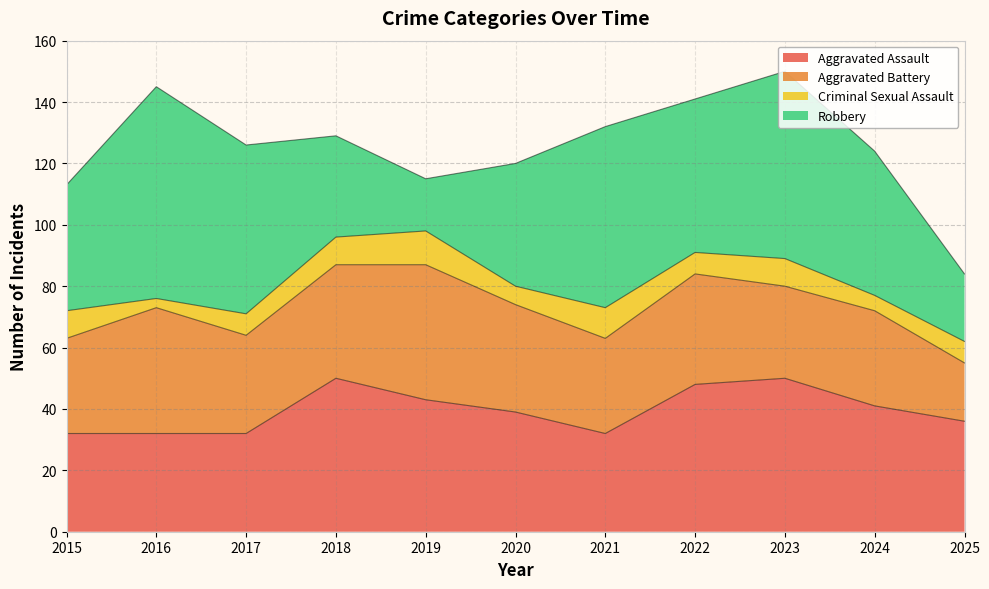

True or false: Aggravated Battery and Robbery intersect in this chart.

True